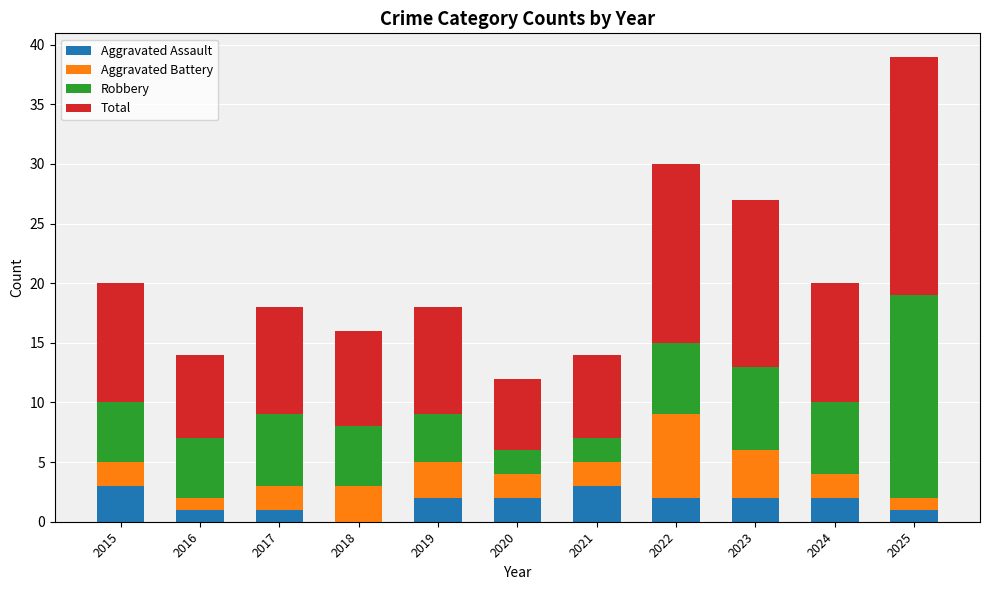

At which category is the sum across all series the highest?

2025